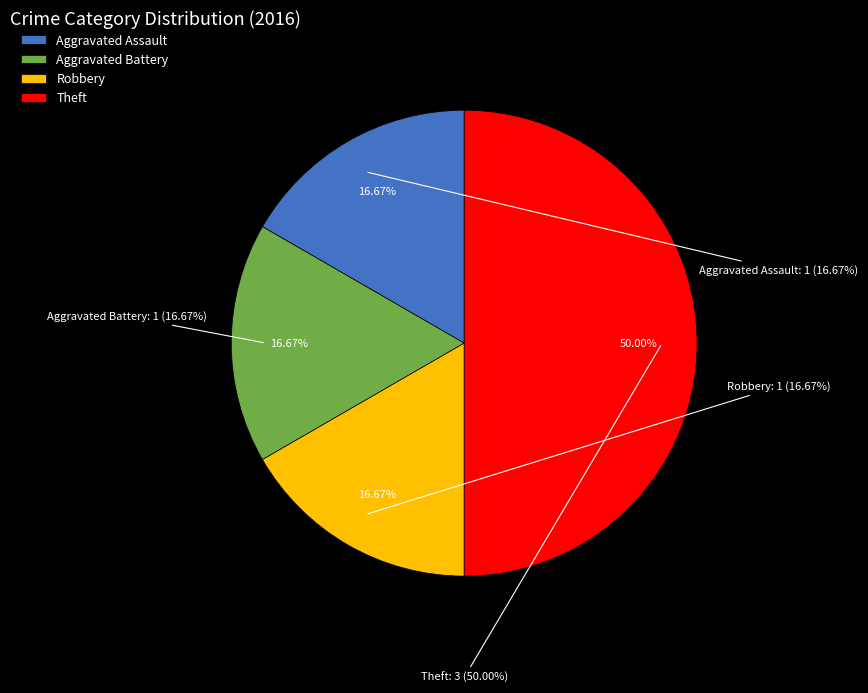

Which slice is the largest?

Theft